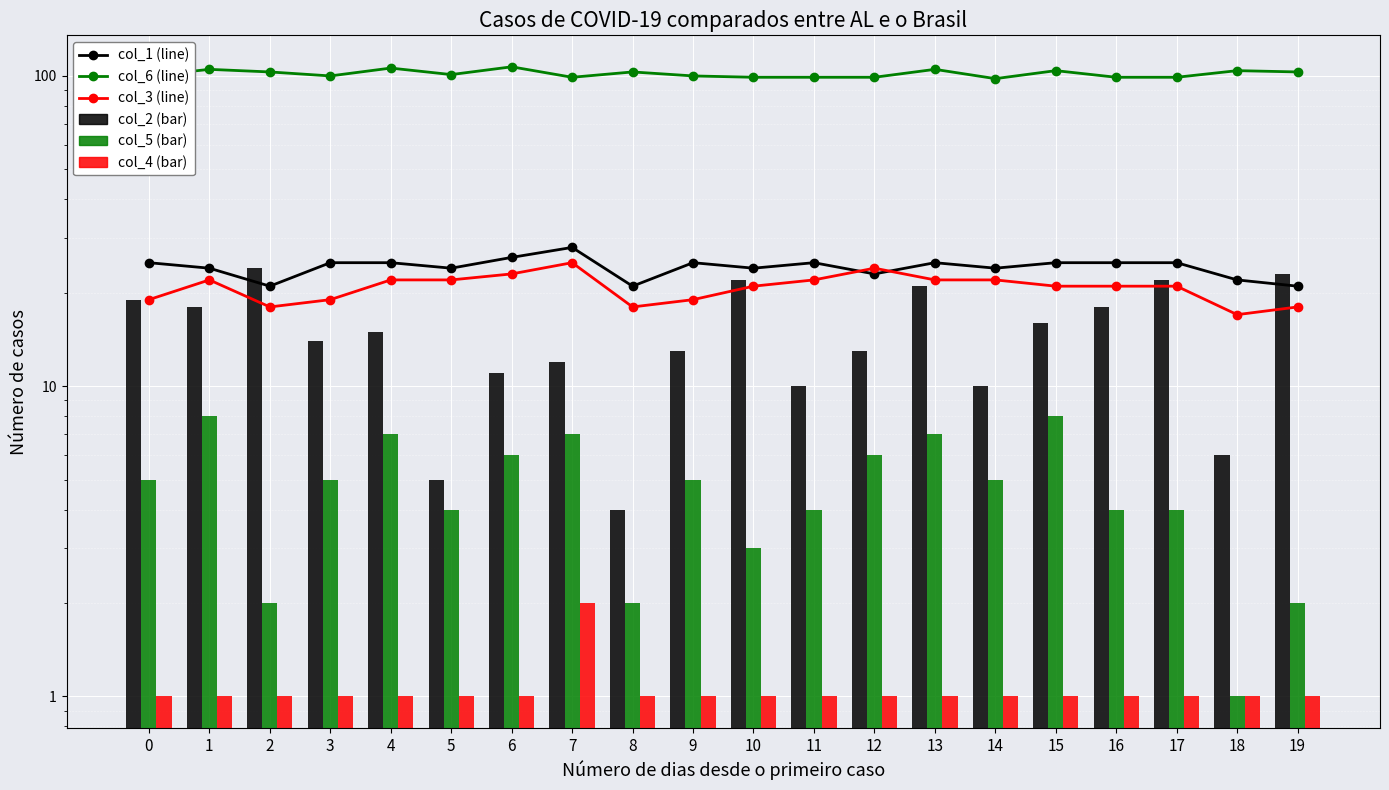

At which category does the chart reach its peak across all series?

6